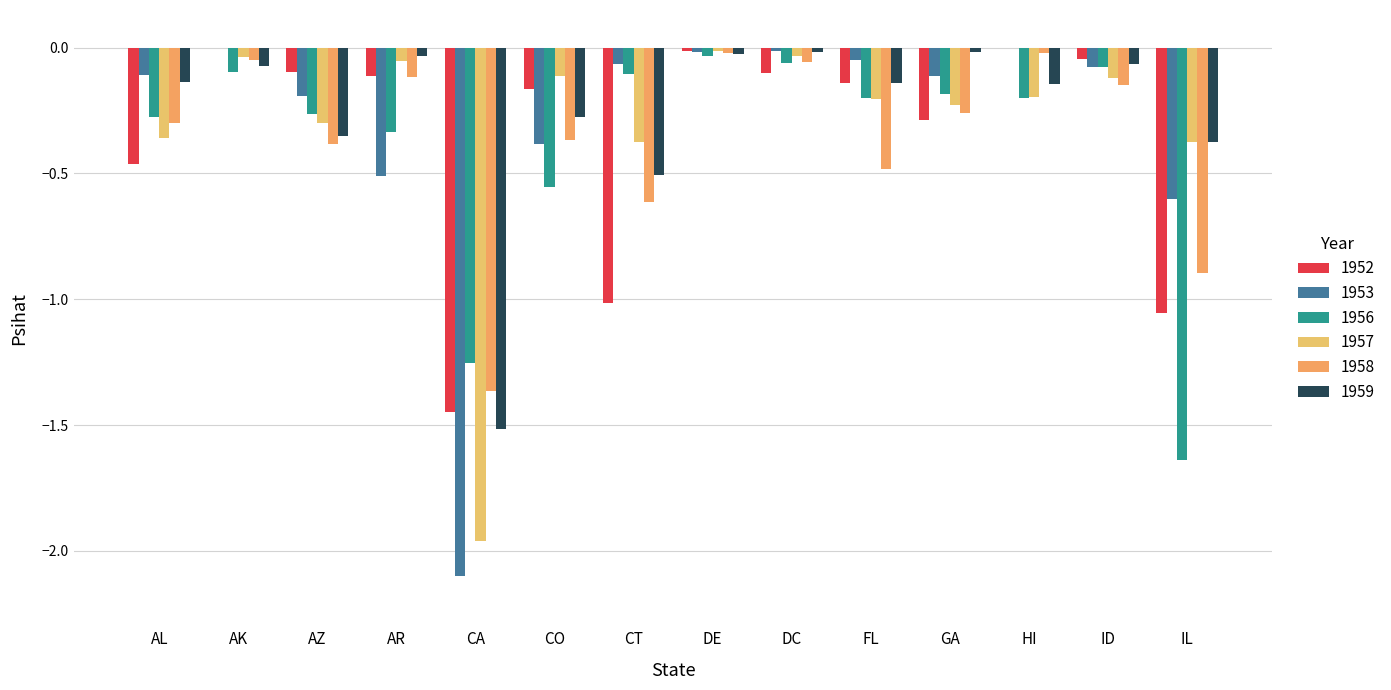

What are all the series names shown in the legend?

1952, 1953, 1956, 1957, 1958, 1959